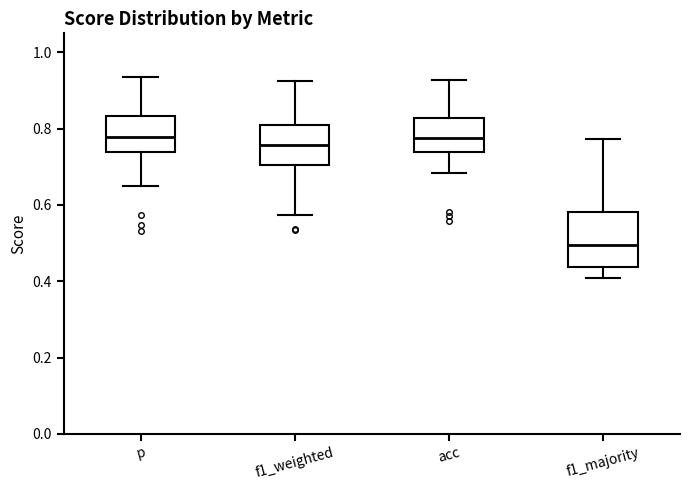

Reading left to right, read every box against the y-axis: the position of its median line, the range the box covers, and the ends of its whiskers. The values are not printed on the chart, so give them approximately, as read against the axis.

p: median 0.78, box 0.74 to 0.84, whiskers 0.64 to 0.94
f1_weighted: median 0.76, box 0.70 to 0.82, whiskers 0.58 to 0.92
acc: median 0.78, box 0.74 to 0.82, whiskers 0.68 to 0.92
f1_majority: median 0.50, box 0.44 to 0.58, whiskers 0.40 to 0.78